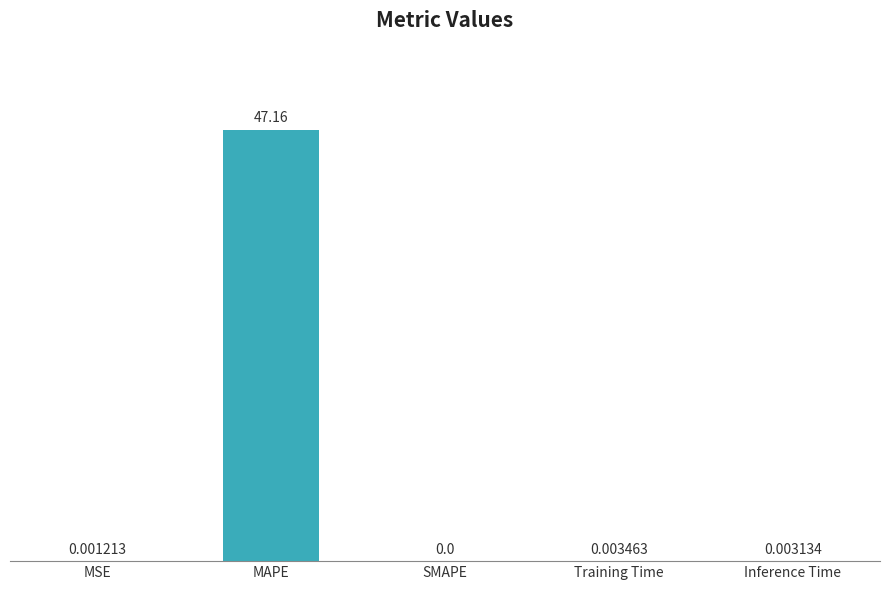

What is the average value?

9.4